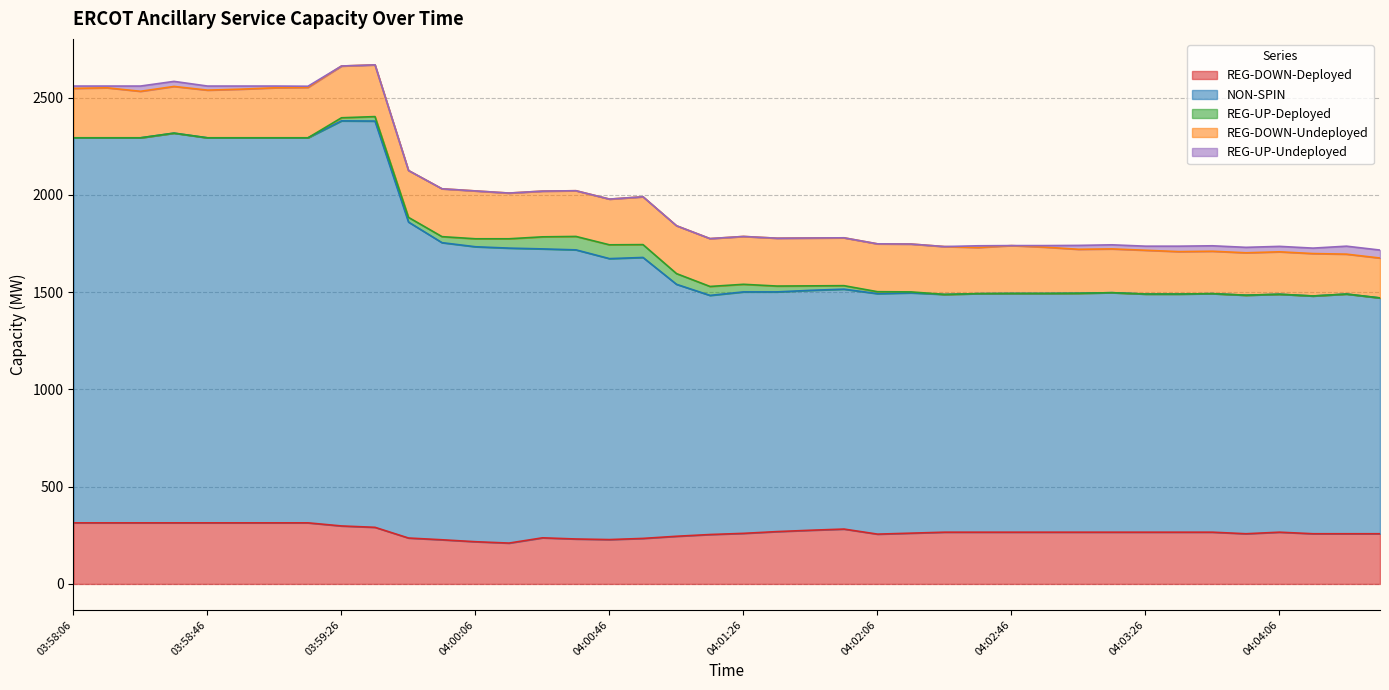

Which series has the largest total across all categories?

NON-SPIN